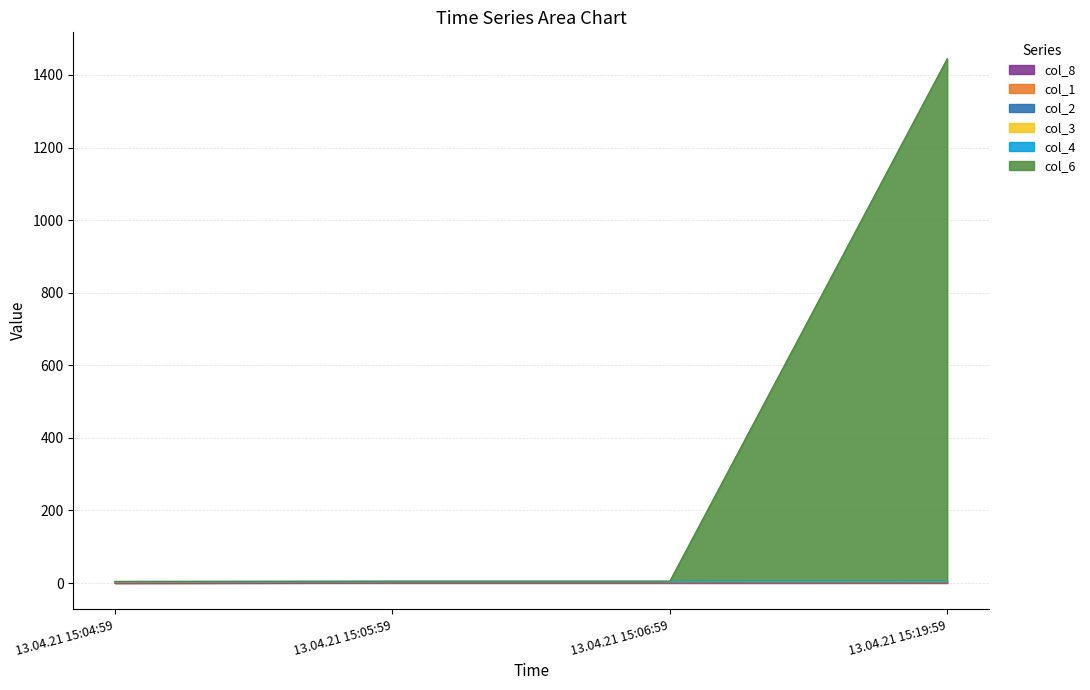

Reading left to right, list all the values displayed in this chart.

col_8: 13.04.21 15:04:59=0.0	13.04.21 15:05:59=0.8	13.04.21 15:06:59=0.8	13.04.21 15:19:59=1.0
col_1: 13.04.21 15:04:59=1.1	13.04.21 15:05:59=1.9	13.04.21 15:06:59=1.9	13.04.21 15:19:59=2.0
col_2: 13.04.21 15:04:59=2.2	13.04.21 15:05:59=3.0	13.04.21 15:06:59=3.0	13.04.21 15:19:59=3.1
col_3: 13.04.21 15:04:59=3.3	13.04.21 15:05:59=4.0	13.04.21 15:06:59=4.0	13.04.21 15:19:59=4.1
col_4: 13.04.21 15:04:59=4.4	13.04.21 15:05:59=5.0	13.04.21 15:06:59=5.0	13.04.21 15:19:59=5.2
col_6: 13.04.21 15:04:59=4.4	13.04.21 15:05:59=5.0	13.04.21 15:06:59=5.0	13.04.21 15:19:59=1445.2